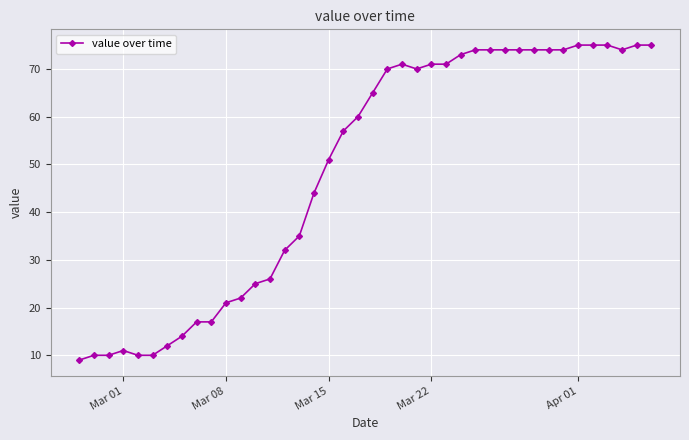

What is the greatest value displayed?

75